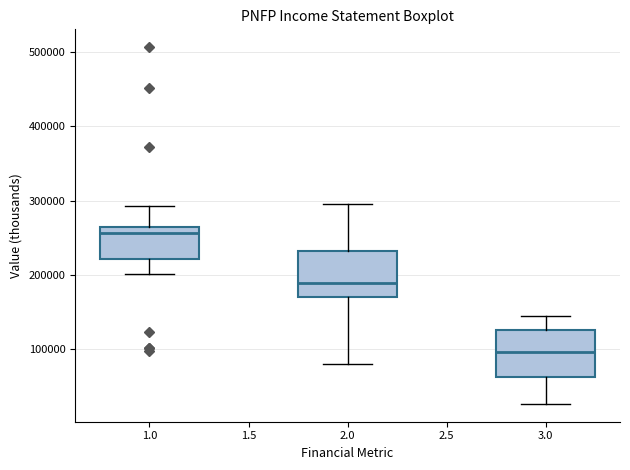

Reading left to right, read every box against the y-axis: the position of its median line, the range the box covers, and the ends of its whiskers. The values are not printed on the chart, so give them approximately, as read against the axis.

1.0: median 260000 (just below the box's upper edge), box 220000 to 260000, whiskers 200000 to 290000
2.0: median 190000, box 170000 to 230000, whiskers 80000 to 290000
3.0: median 100000, box 60000 to 130000, whiskers 30000 to 140000